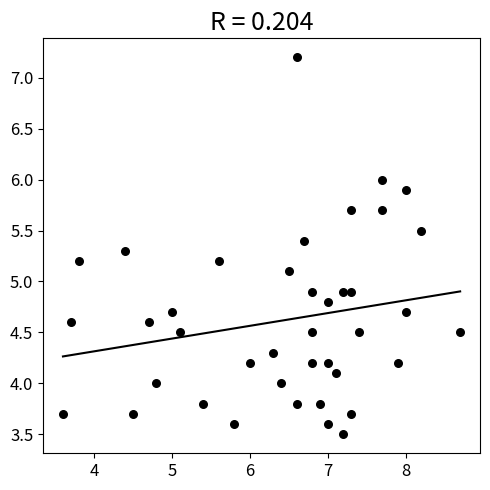

What is the range of Y values (max minus min)?

3.7